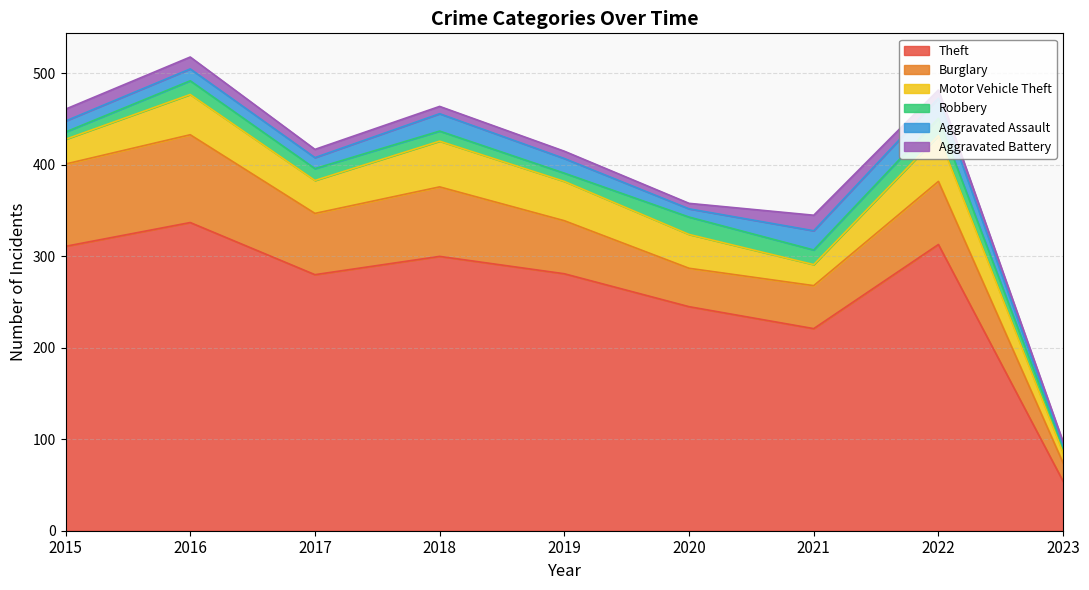

True or false: Burglary has more than 1 points higher than both neighbors.

True